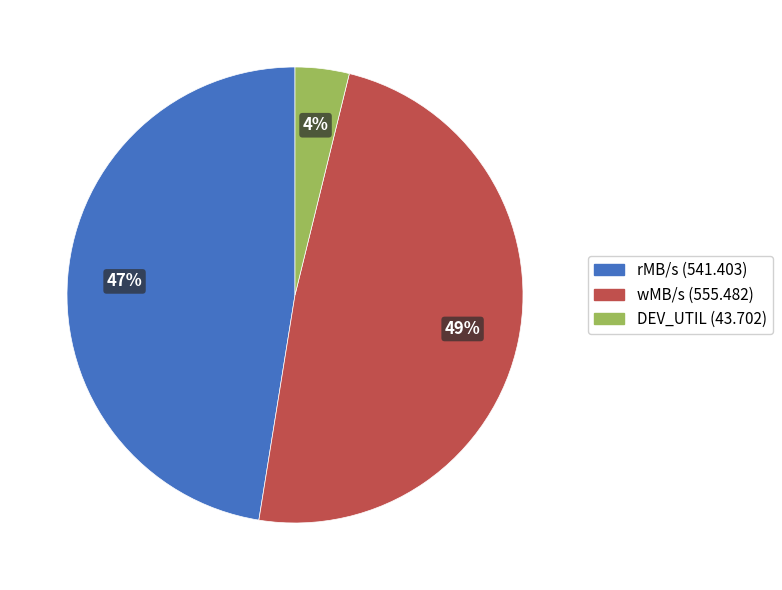

To the nearest percent, what is the combined percentage of wMB/s and rMB/s?

96%